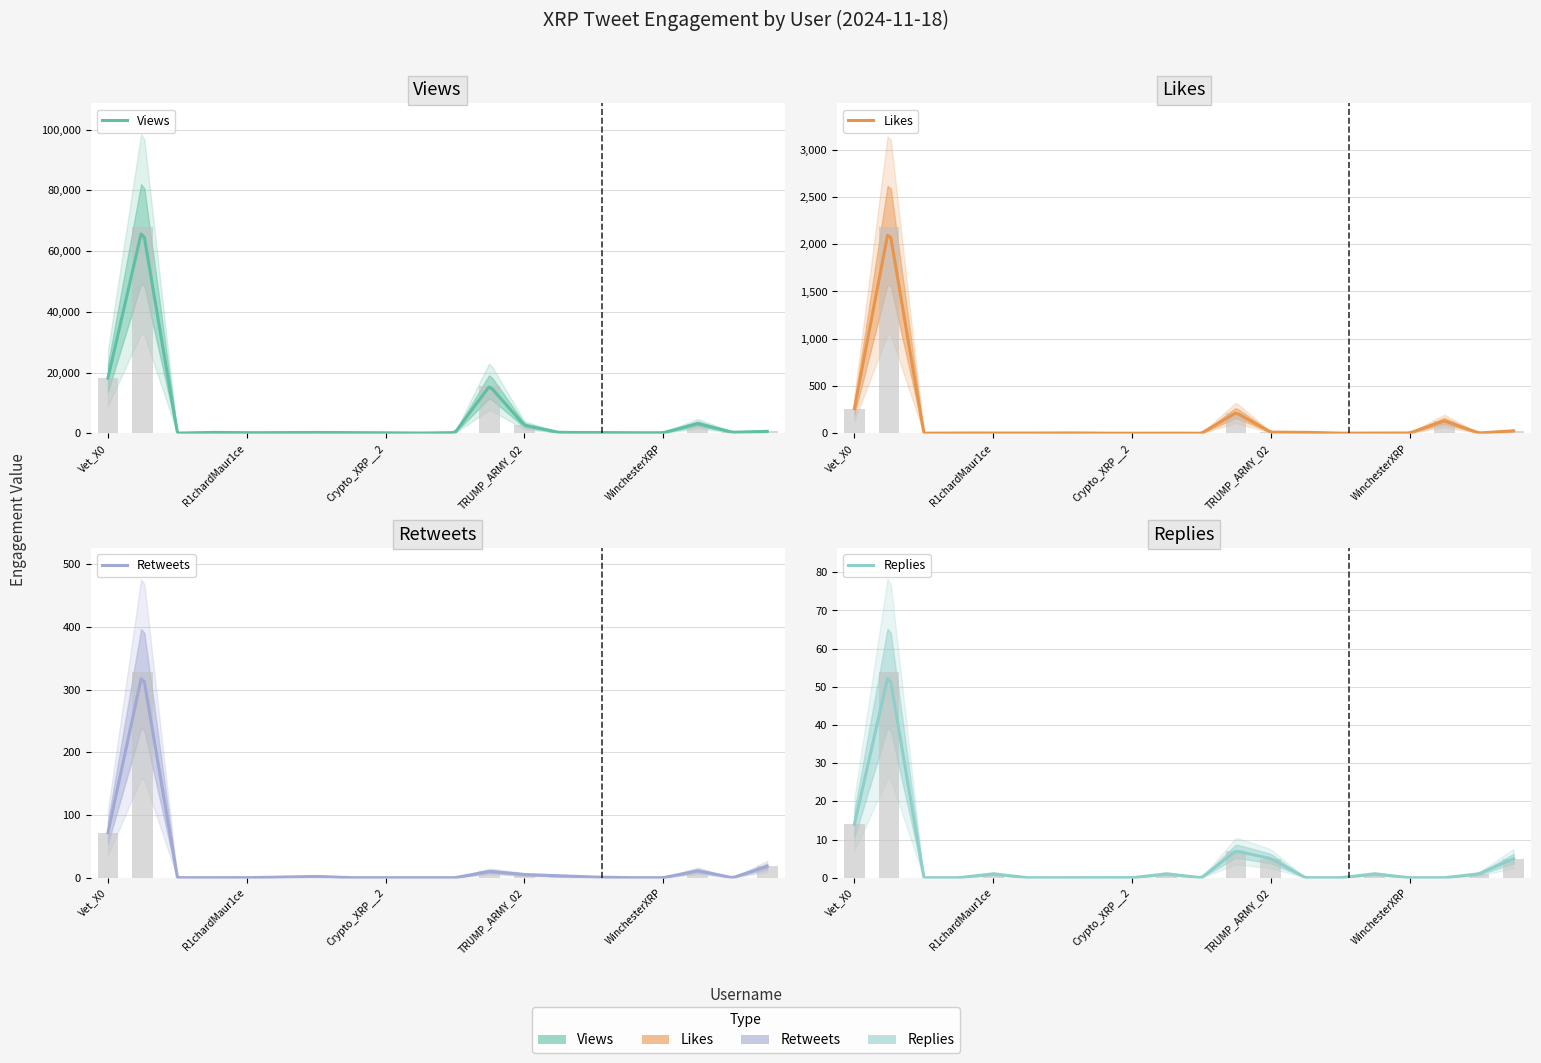

How many positive values does the Retweets series have?

10